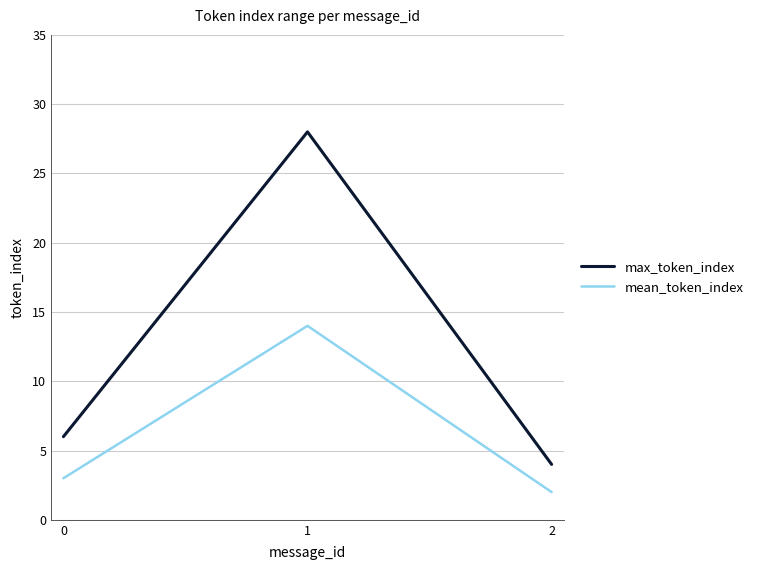

What is the lowest value of the max_token_index series?

4